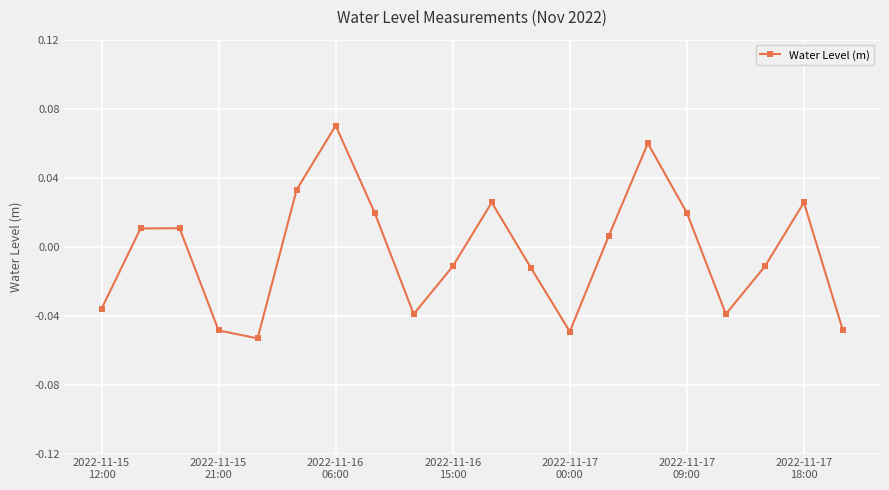

How many series are shown in this chart?

1